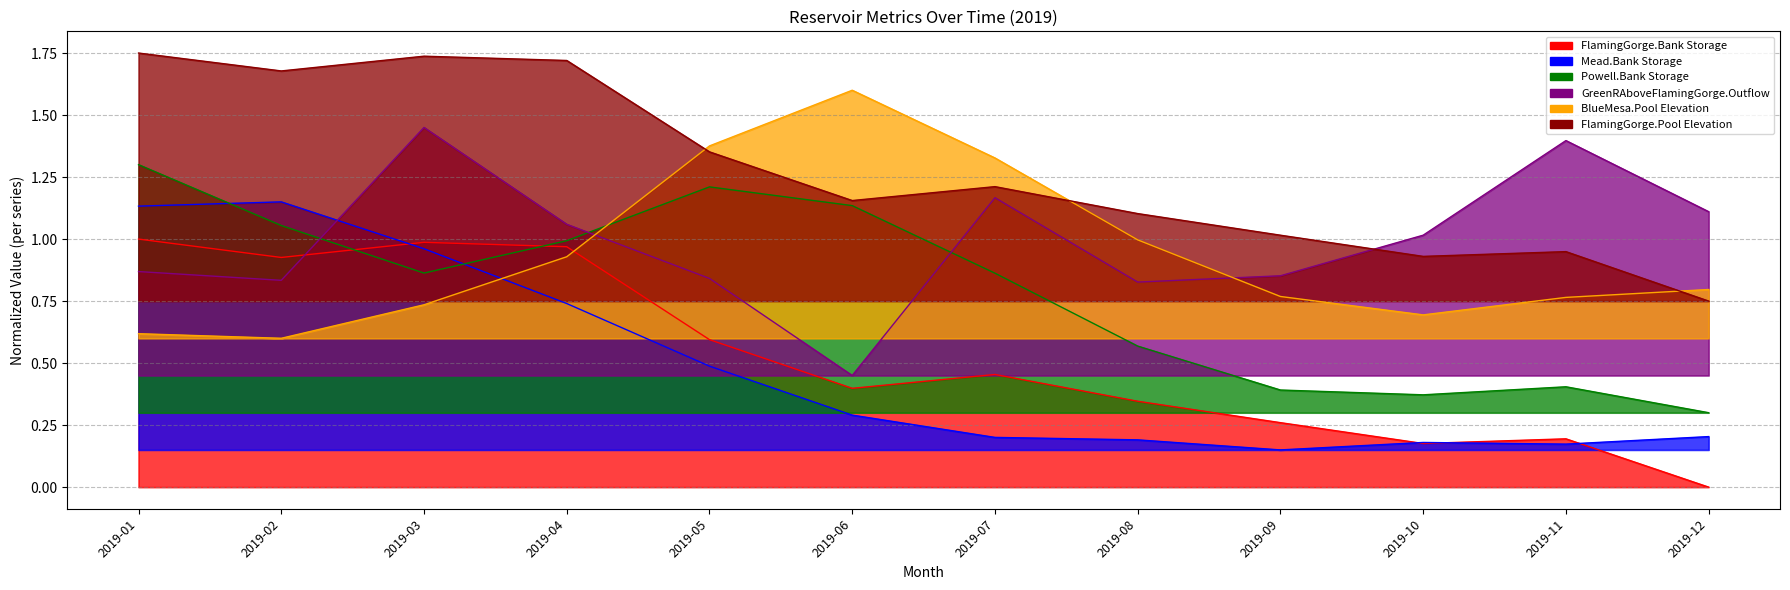

List the series in order of their peak value, lowest first.

FlamingGorge.Bank Storage, Mead.Bank Storage, Powell.Bank Storage, GreenRAboveFlamingGorge.Outflow, BlueMesa.Pool Elevation, FlamingGorge.Pool Elevation